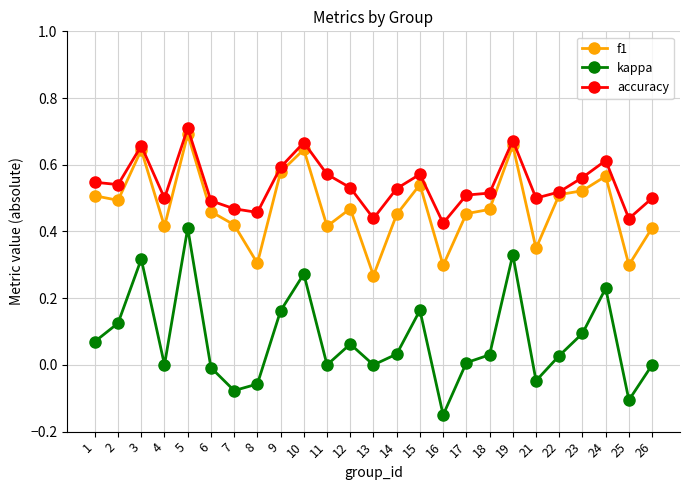

Which category has the lowest value in the f1 series?

13